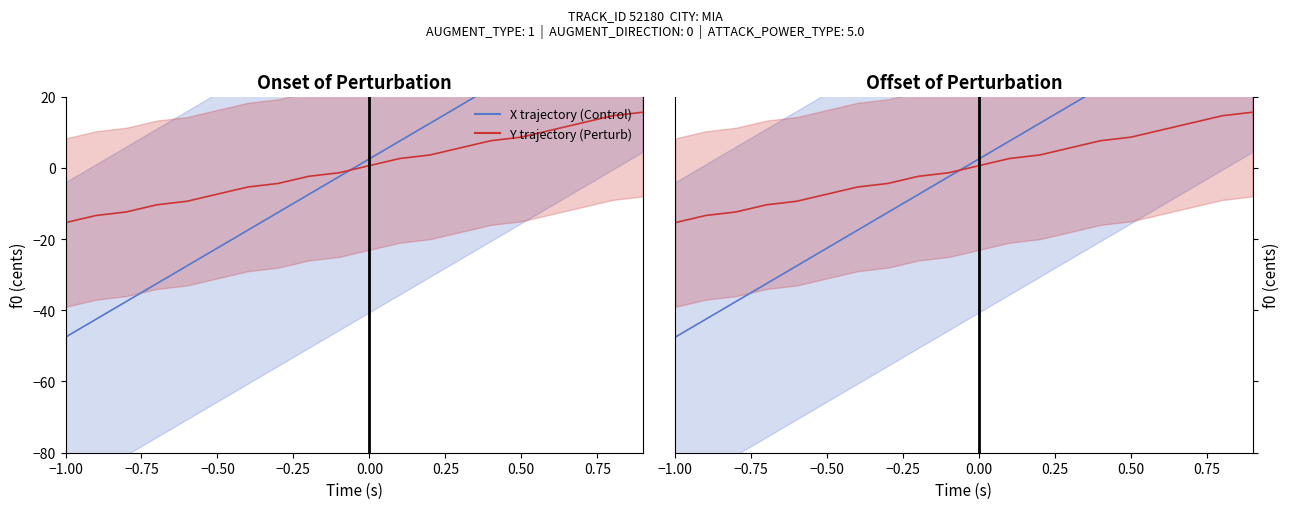

How many lines are shown in the chart?

2